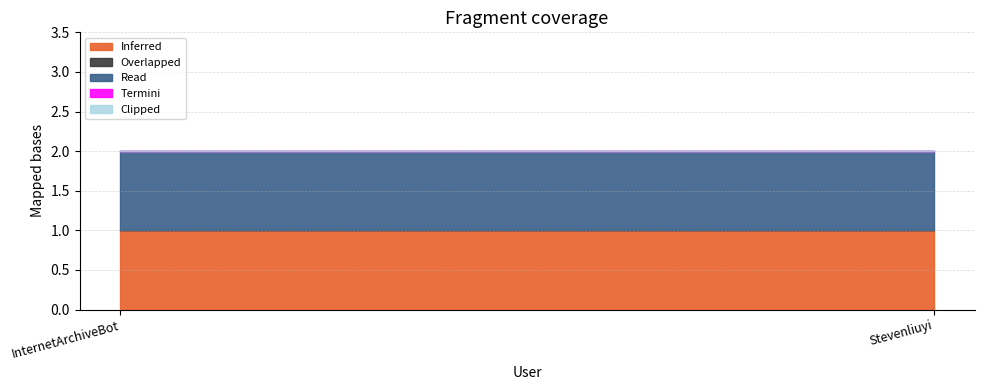

Between InternetArchiveBot and Stevenliuyi, which is larger?

InternetArchiveBot